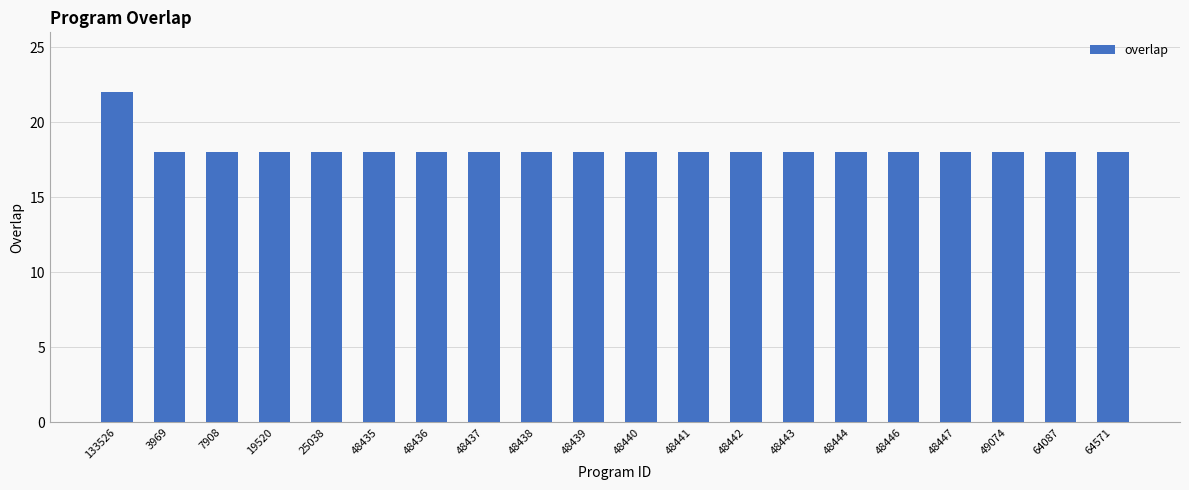

What is the ratio of the value at 48439 to the value at 48442?

1.0